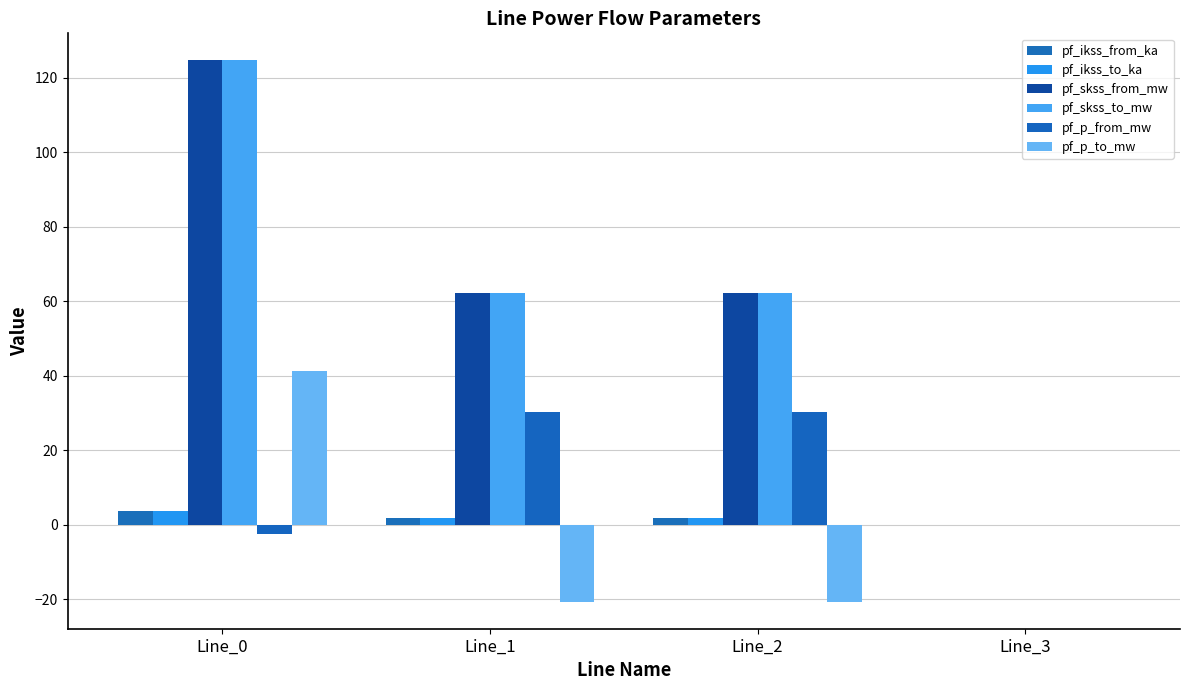

Reading left to right, list all the values displayed in this chart.

pf_ikss_from_ka: Line_0=3.6	Line_1=1.8	Line_2=1.8	Line_3=0.0
pf_ikss_to_ka: Line_0=3.6	Line_1=1.8	Line_2=1.8	Line_3=0.0
pf_skss_from_mw: Line_0=124.6	Line_1=62.3	Line_2=62.3	Line_3=0.0
pf_skss_to_mw: Line_0=124.6	Line_1=62.3	Line_2=62.3	Line_3=0.0
pf_p_from_mw: Line_0=-2.5	Line_1=30.3	Line_2=30.3	Line_3=0.0
pf_p_to_mw: Line_0=41.3	Line_1=-20.6	Line_2=-20.6	Line_3=0.0